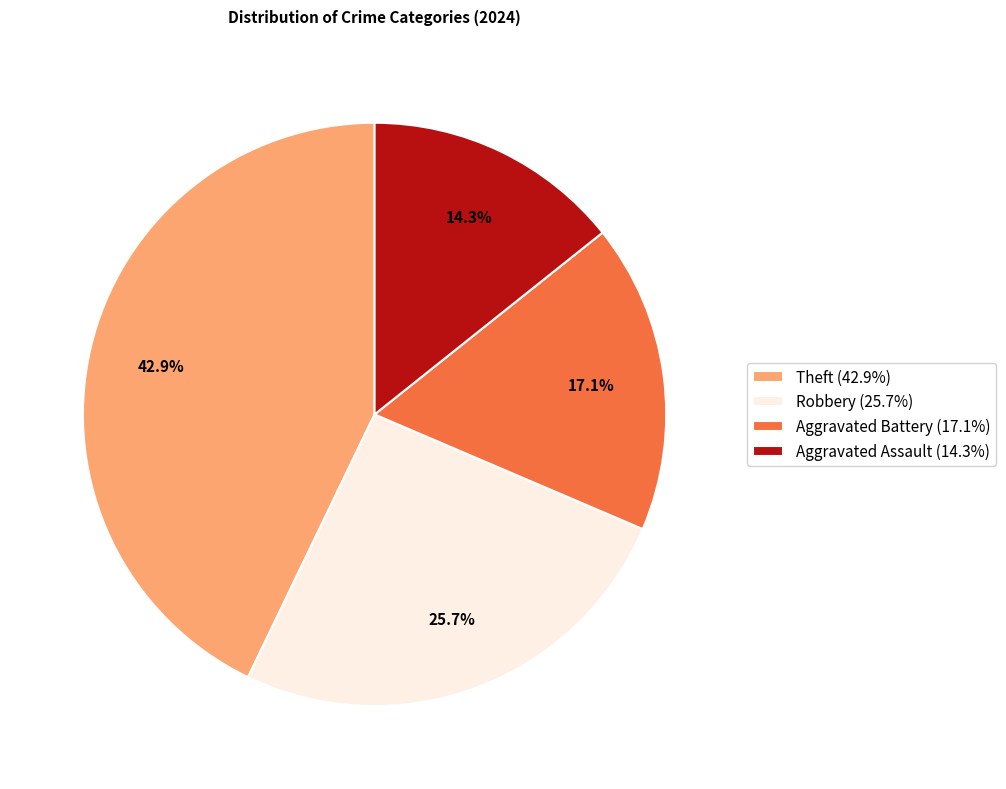

Rank the categories by value from lowest to highest.

Aggravated Assault (14.3%), Aggravated Battery (17.1%), Robbery (25.7%), Theft (42.9%)